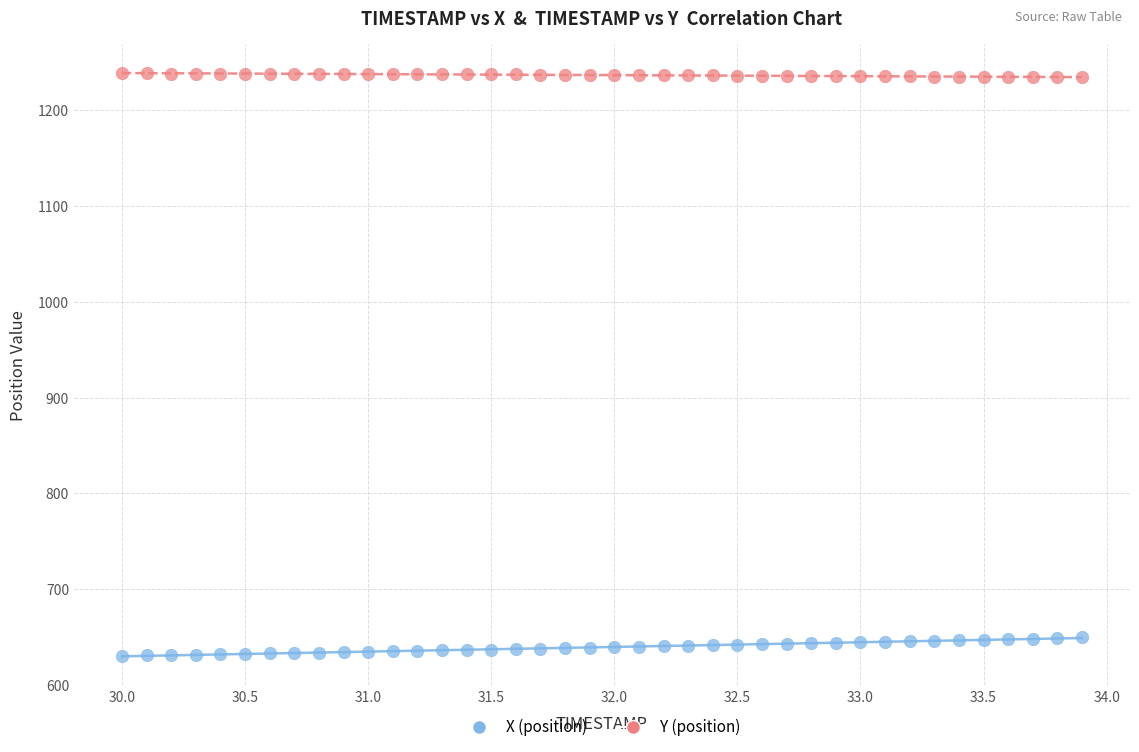

Across all data points, what is the range of X values (max minus min)?

3.9